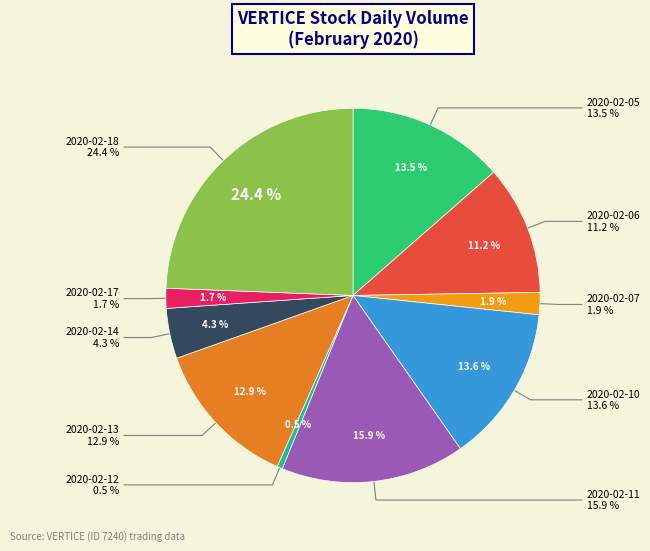

To the nearest percent, what portion does 2020-02-07 represent?

2%